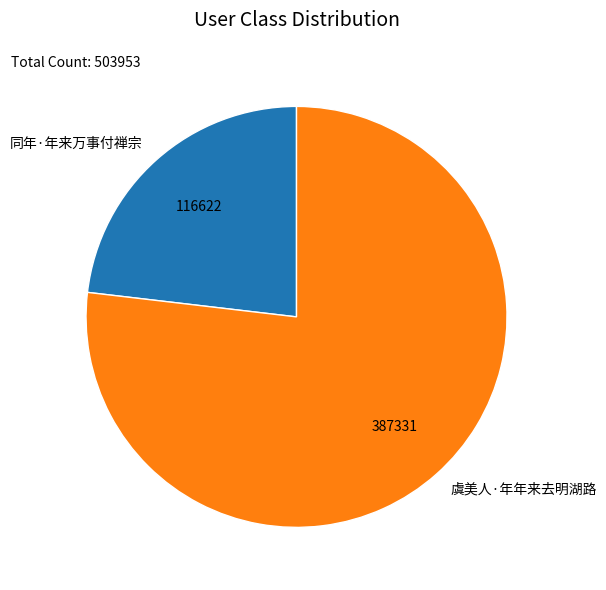

What is the majority slice?

虞美人·年年来去明湖路